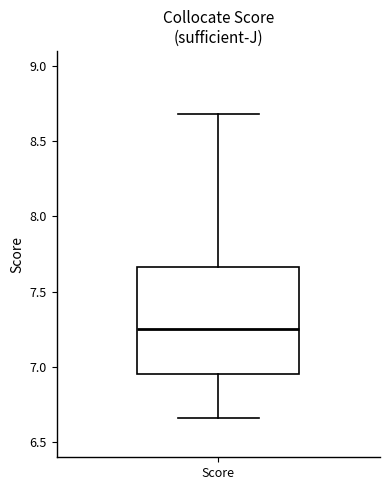

Where does the lower whisker of the box for Score end on the y-axis? The values are not printed on the chart, so give them approximately, as read against the axis.

6.65